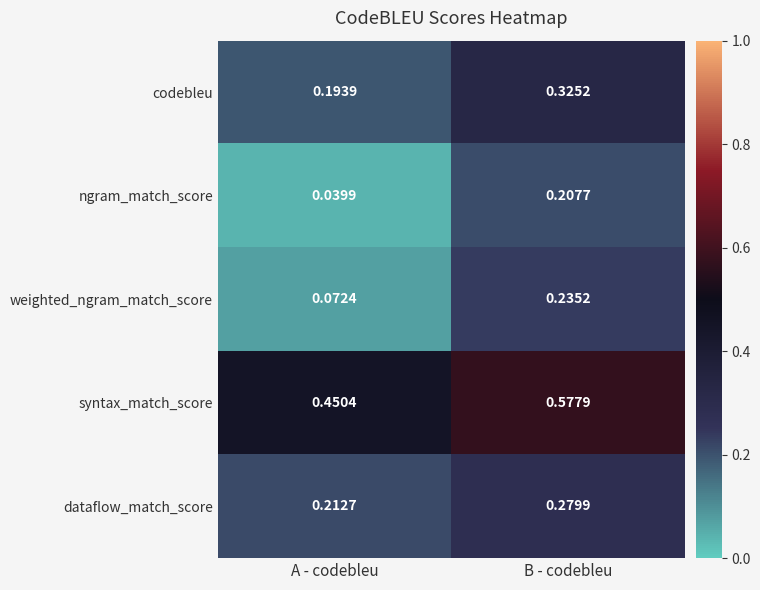

Which series has the largest range (max minus min)?

ngram_match_score